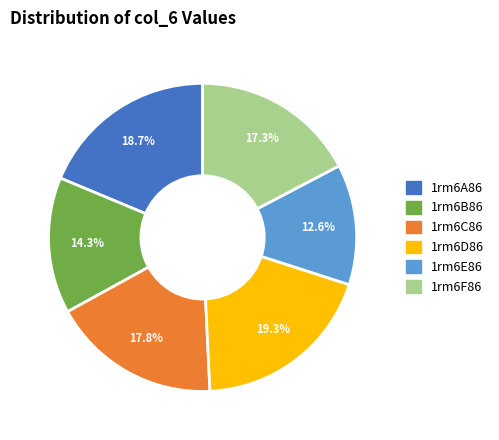

How many segments does this pie chart have?

6